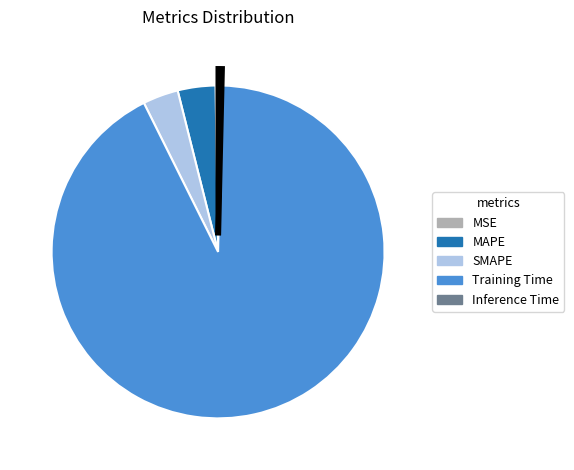

The Training Time slice represents 99% of the pie. True or false?

False